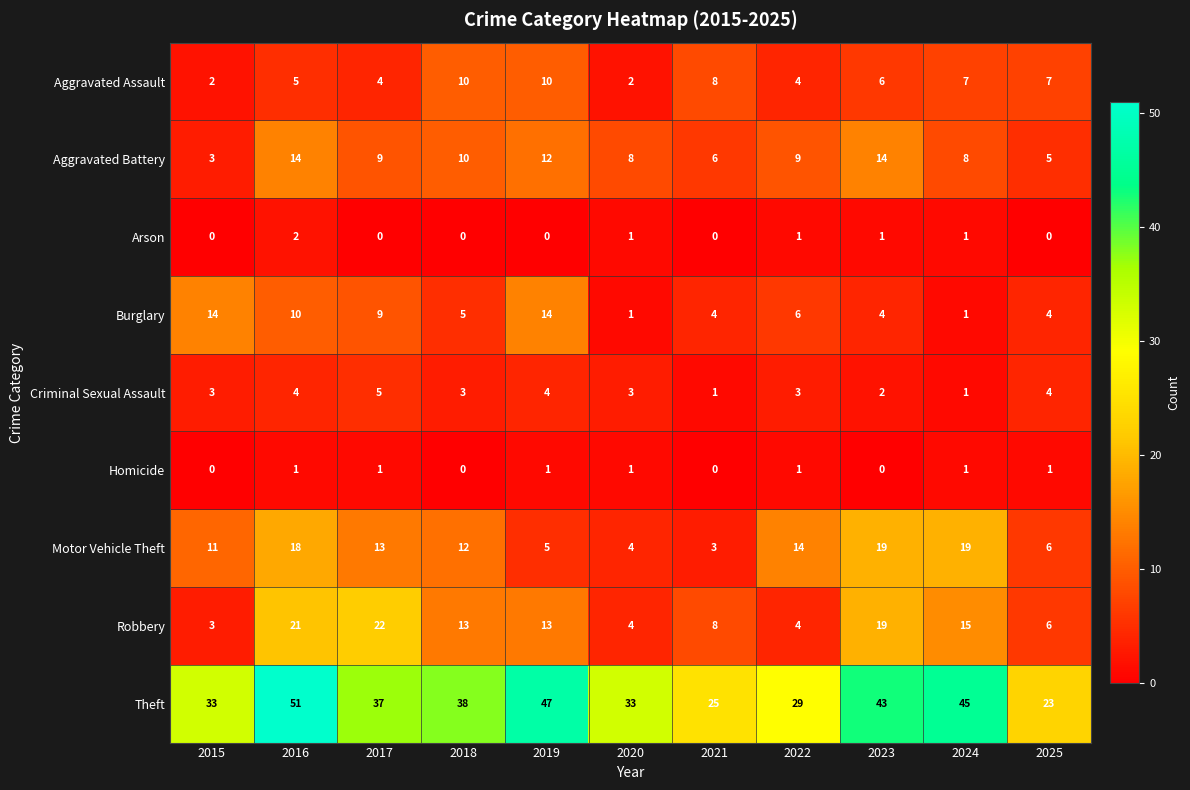

What is the difference between the highest and lowest values at 2016?

50